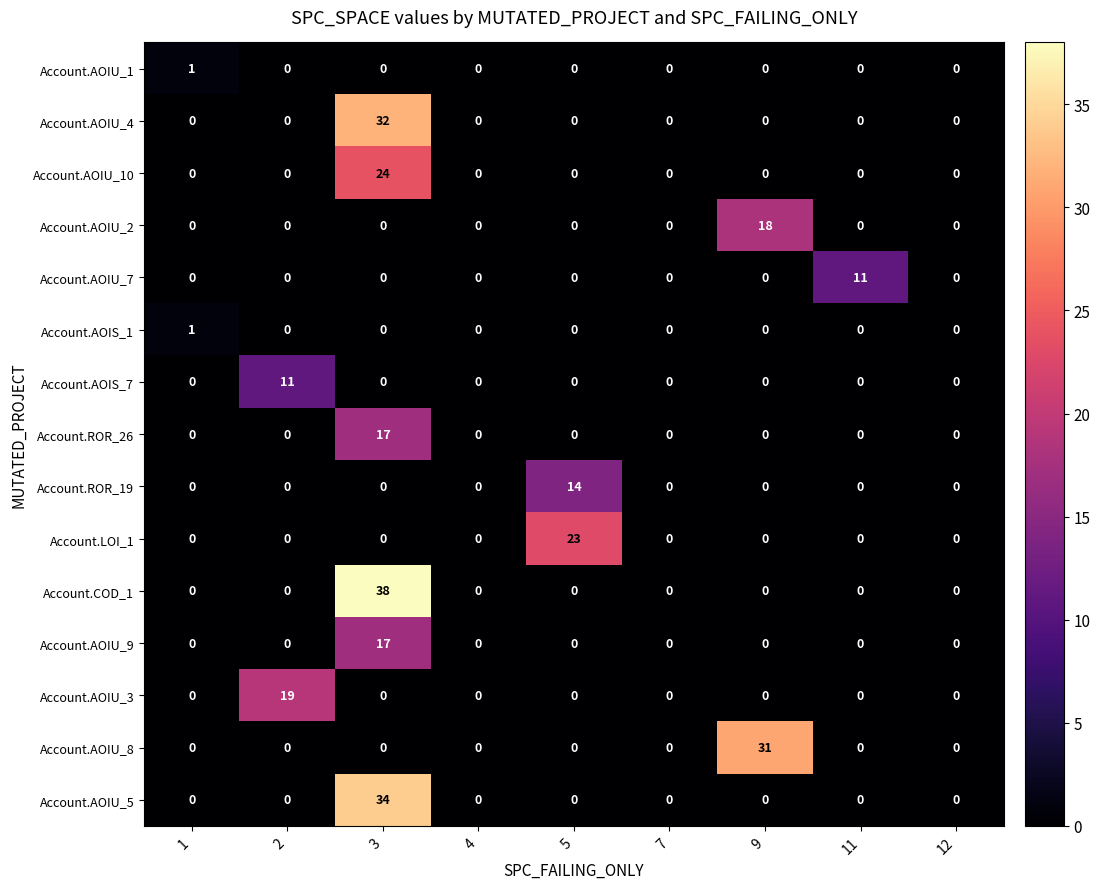

How many distinct data groups are displayed?

15